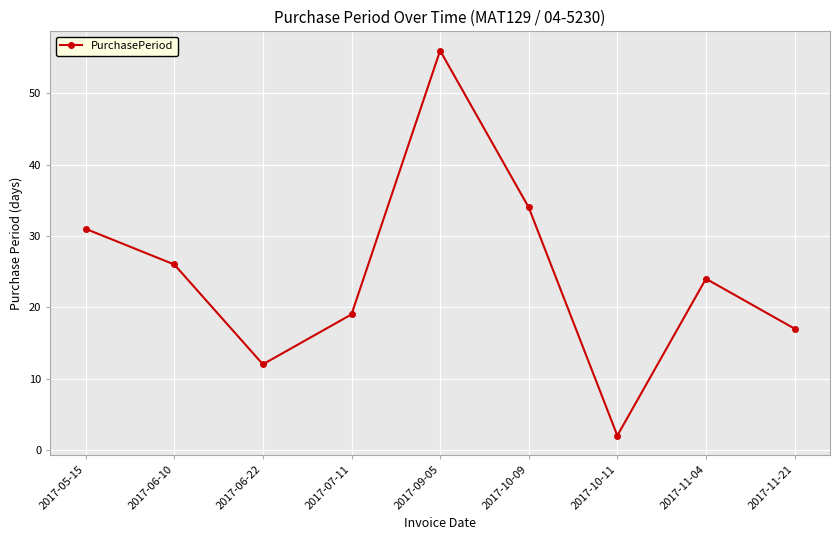

What is the smallest value displayed?

2